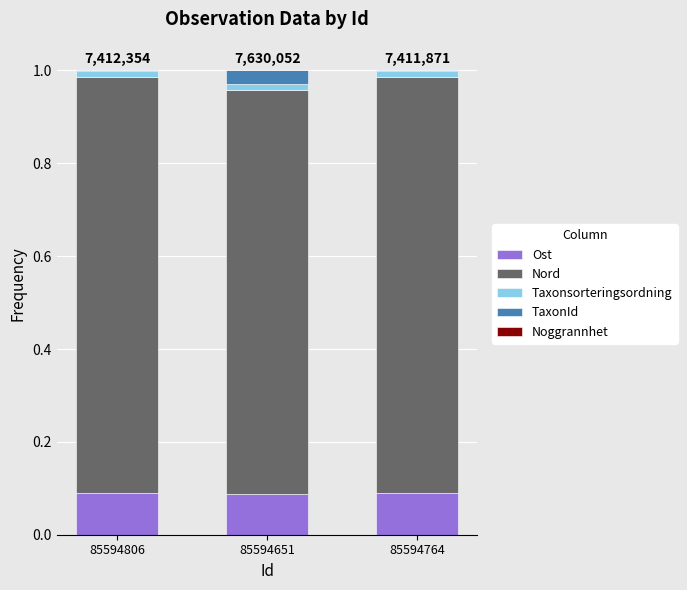

Is it true that Ost equals 0.1 at 85594764?

True